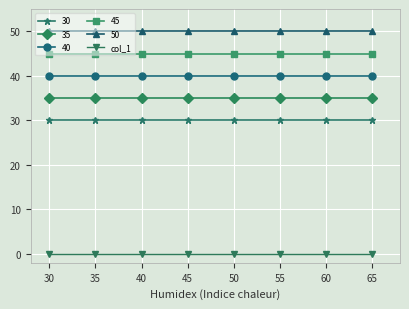

Rank the series at 60 from lowest to highest value.

col_1, 30, 35, 40, 45, 50